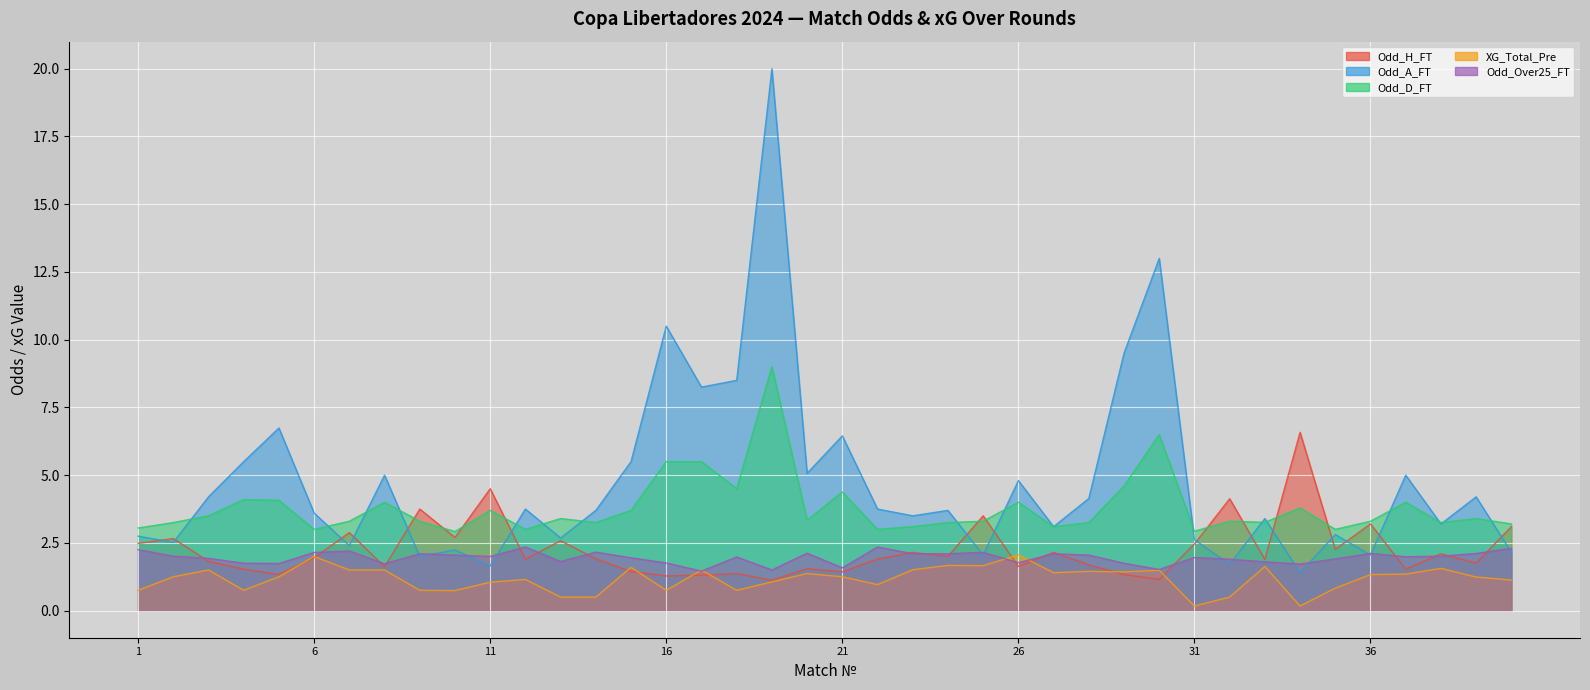

What is the value of the Odd_D_FT point at the 36th from the left?

3.3